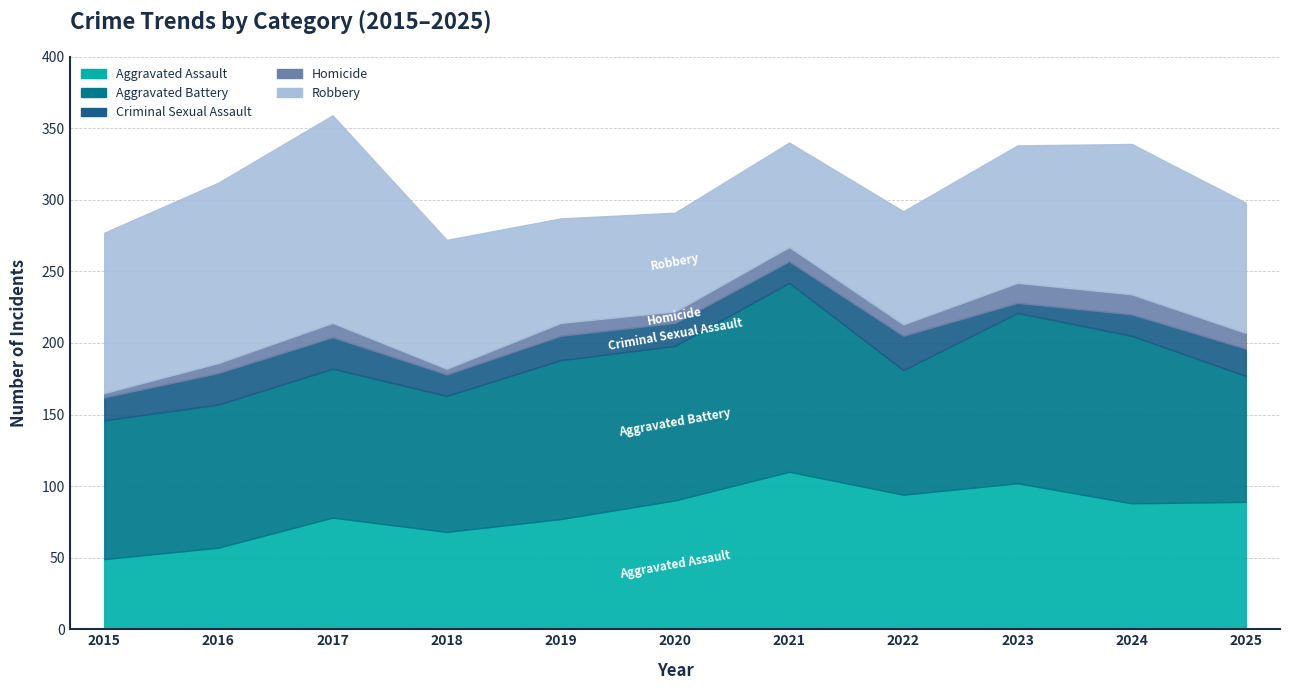

The value of Aggravated Battery at 2022 is 38. True or false?

False